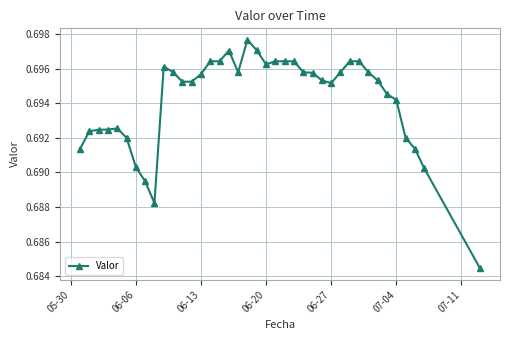

What is the sum of all values?

27.1